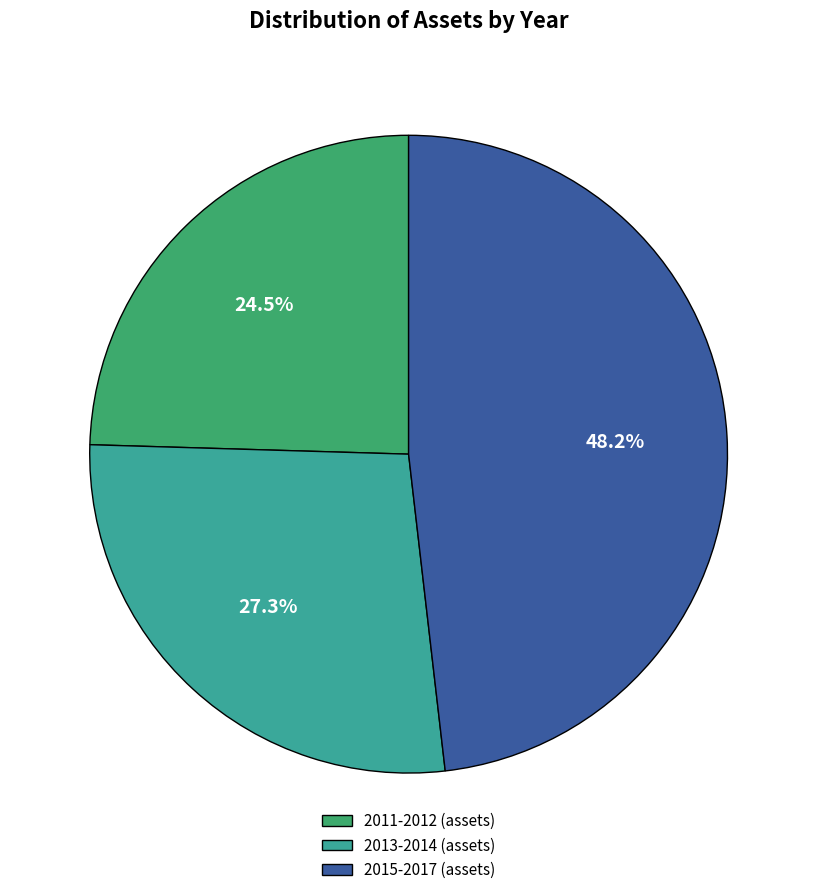

Approximately how many times larger is the value at 2011-2012 (assets) compared to 2015-2017 (assets)?

0.5